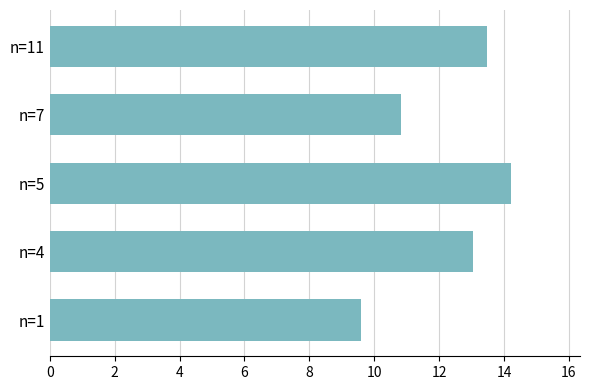

Rank the categories by value from lowest to highest.

n=1, n=7, n=4, n=11, n=5